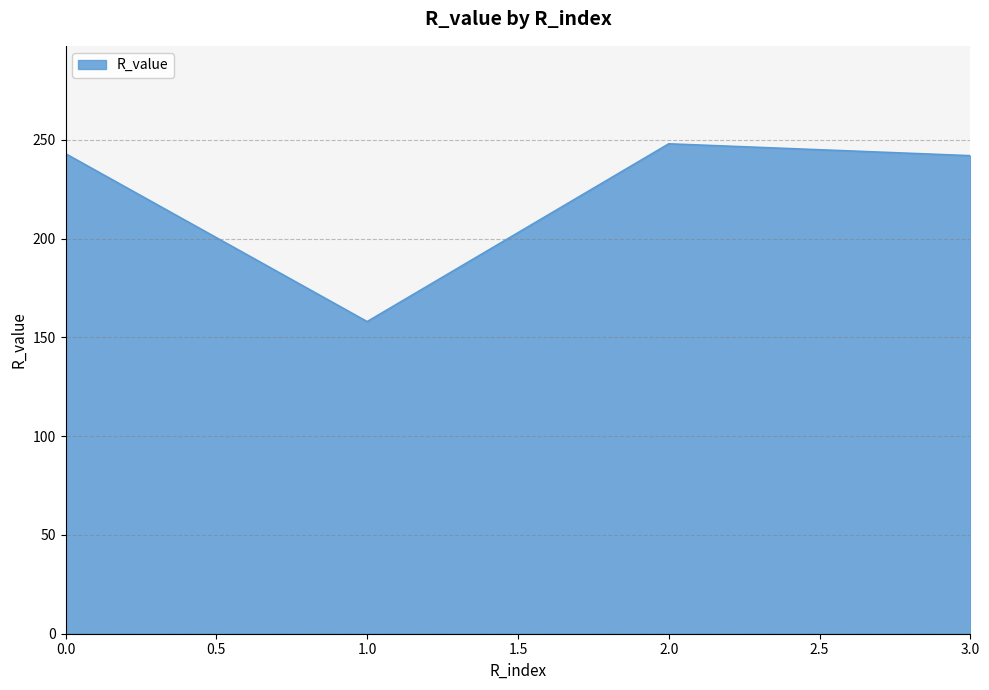

At which category does the chart reach its minimum across all series?

1.0